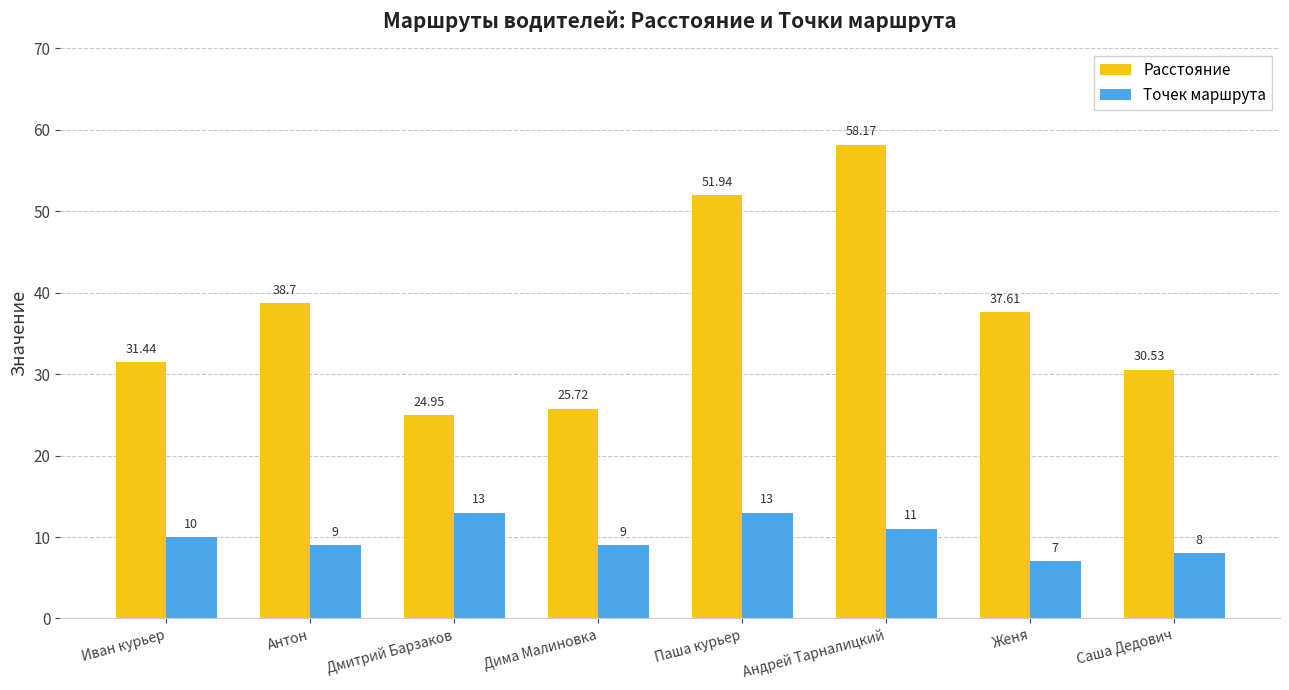

What position from the left is Дима Малиновка?

4